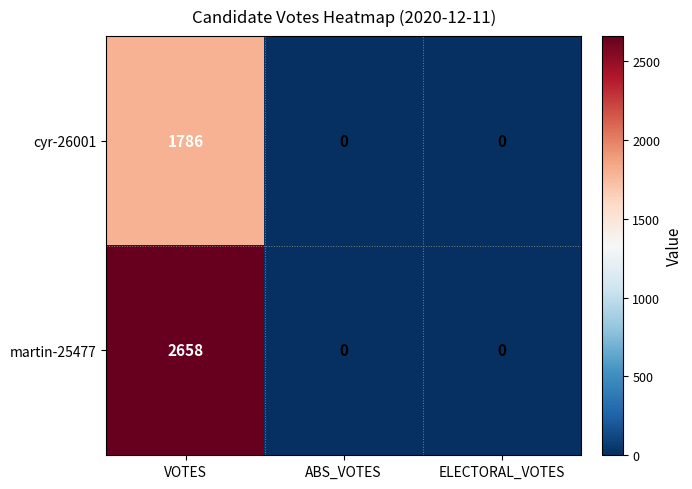

How many cyr-26001 values are between 0 and 1786?

3